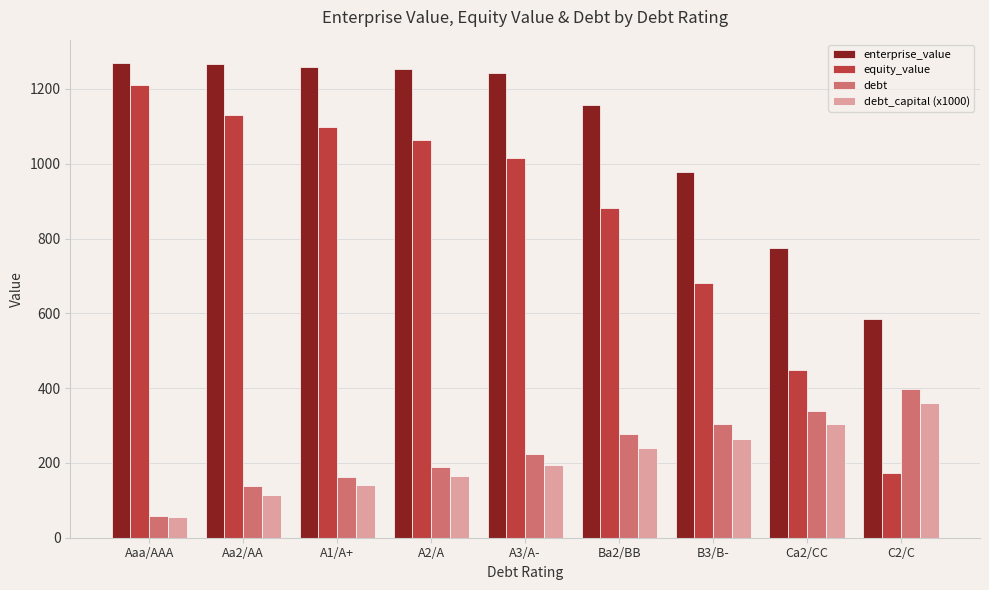

What is the spread (max minus min) of values at Ca2/CC?

469.6